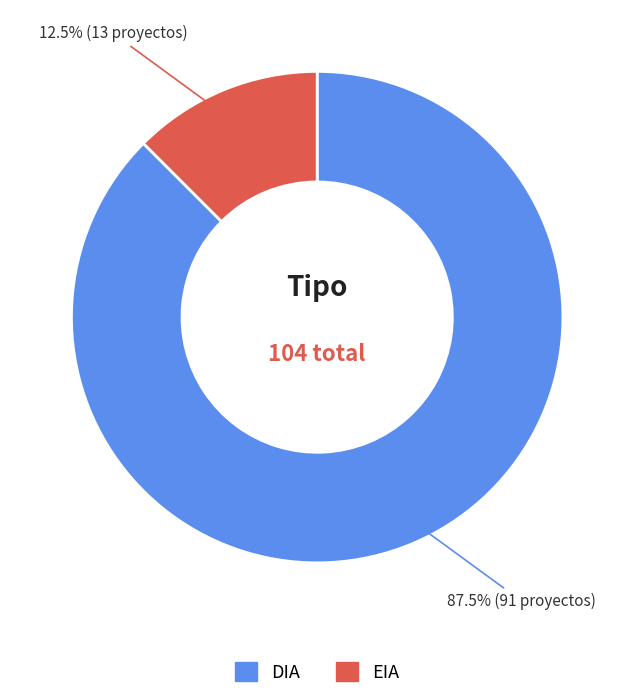

Which has a higher value, DIA or EIA?

DIA